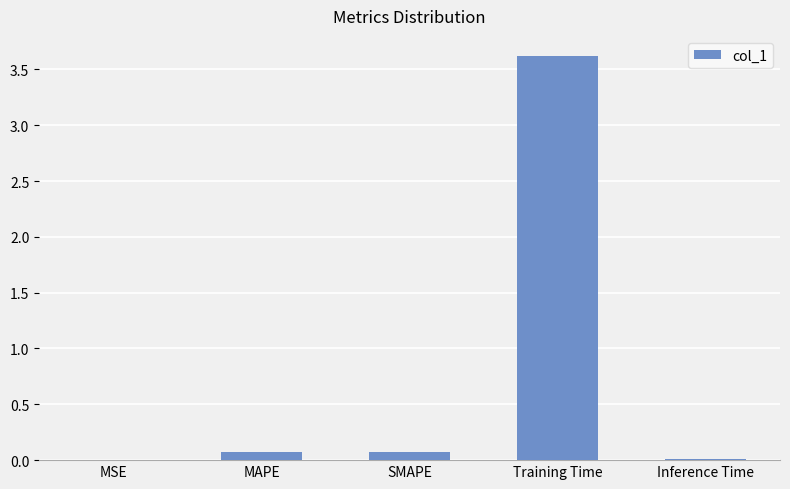

The value at Training Time is 2.4. True or false?

False